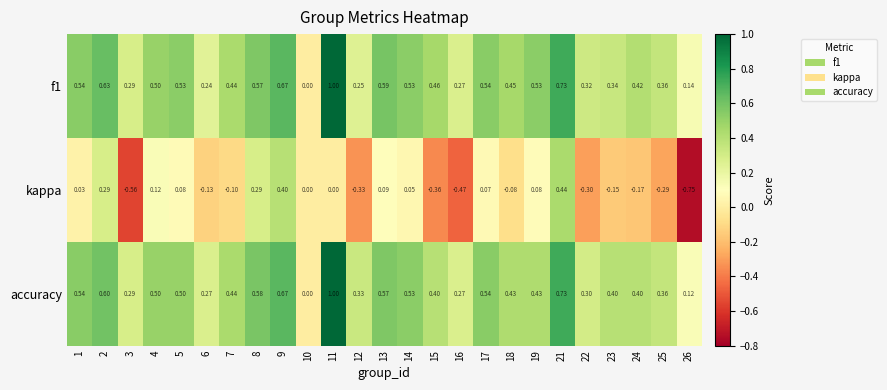

Between 22 and 24, which series saw the biggest shift?

kappa